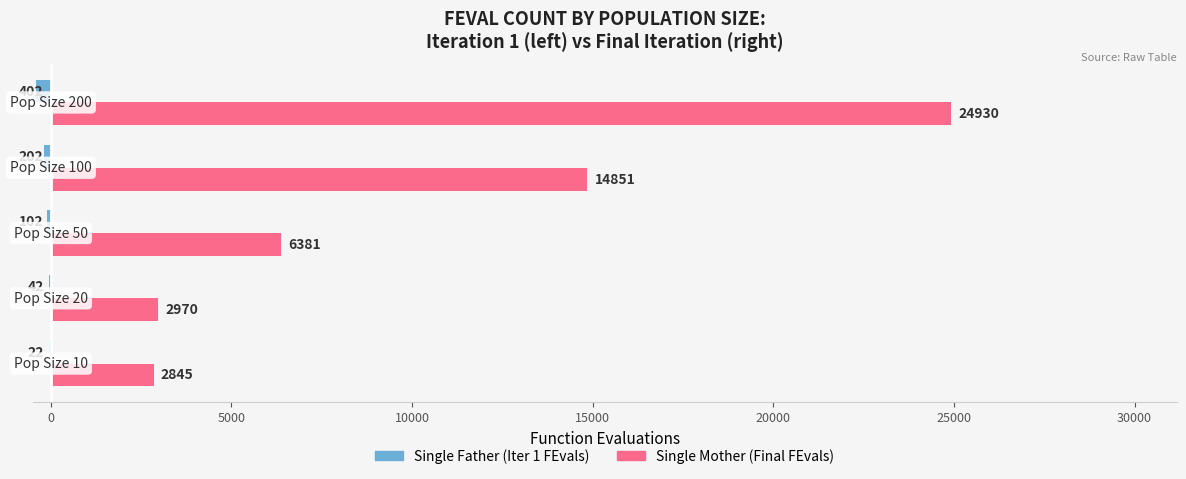

What is the maximum value shown in the chart?

24930